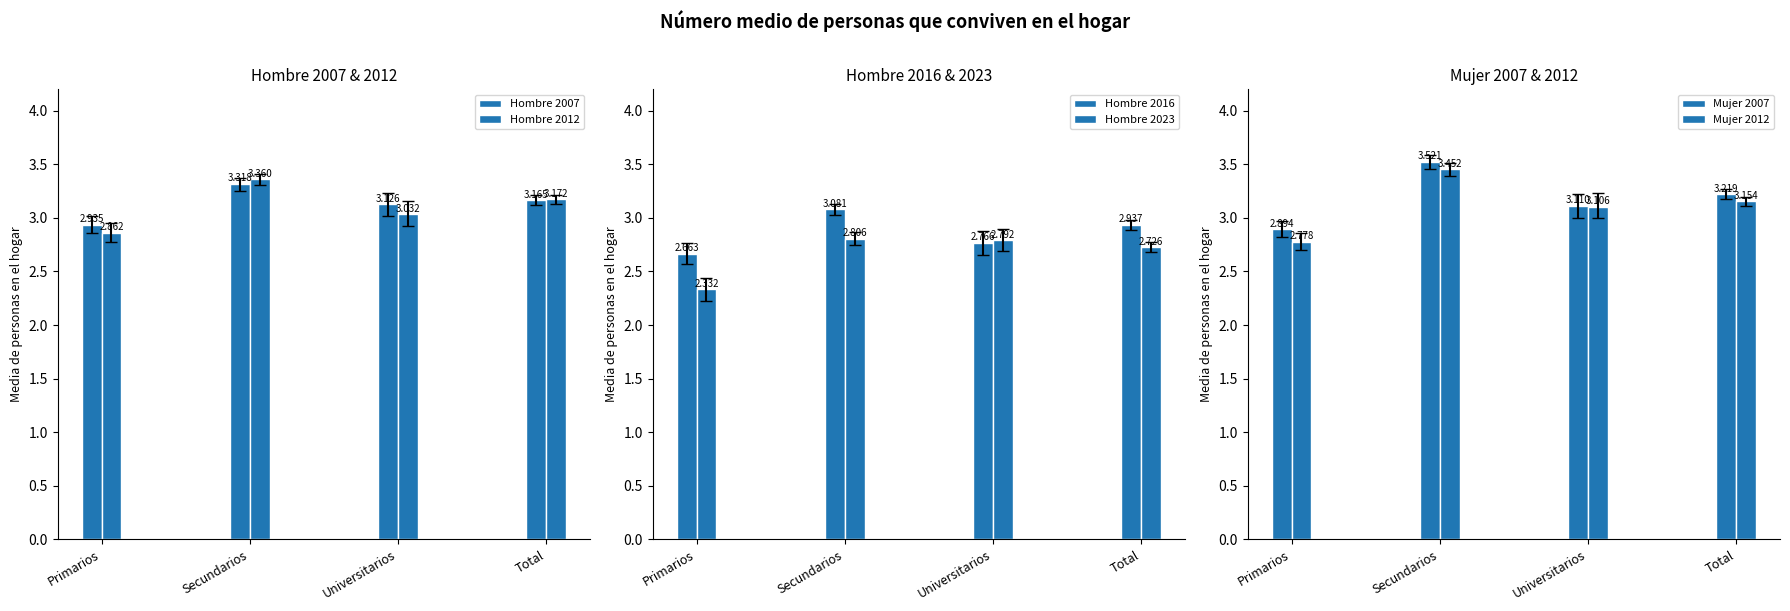

What is the total value across all series at Primarios?

16.5